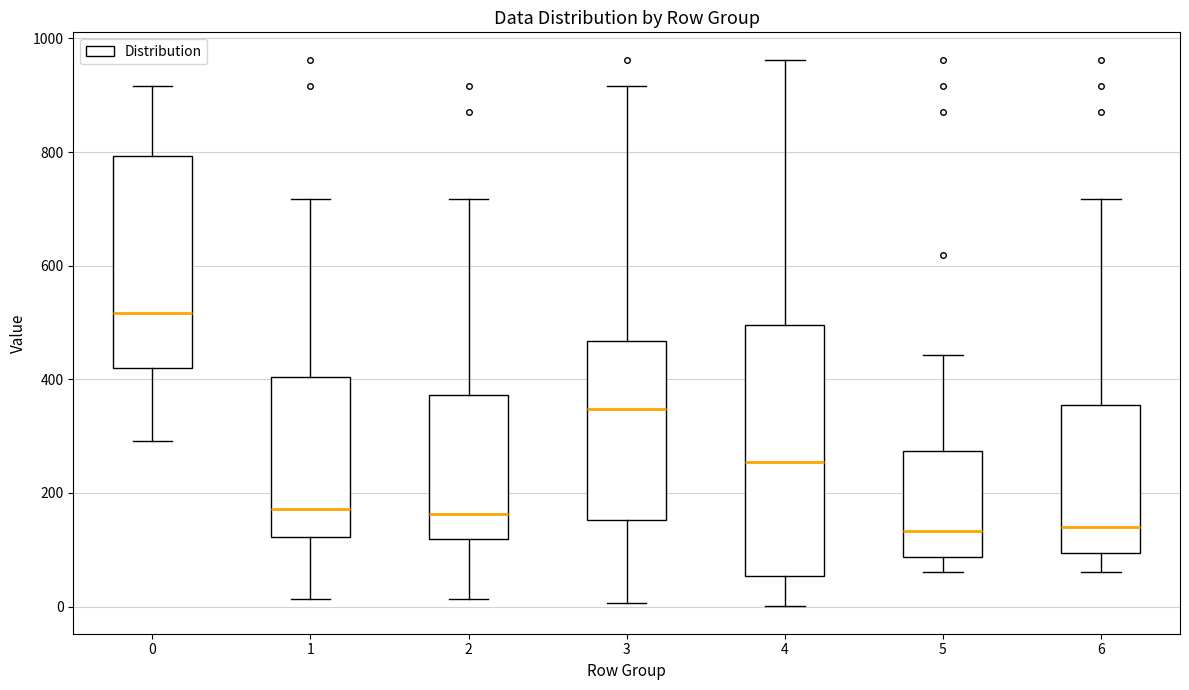

Comparing the boxes themselves (not the whiskers), which one is the tallest?

4